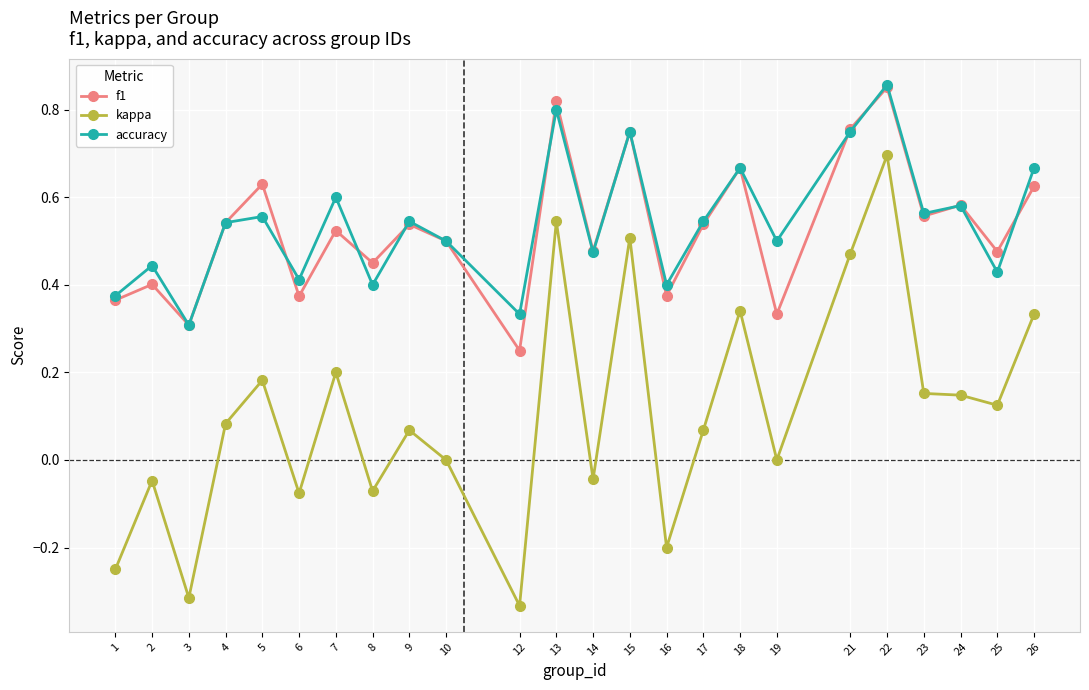

Which category has the highest value in the kappa series?

22